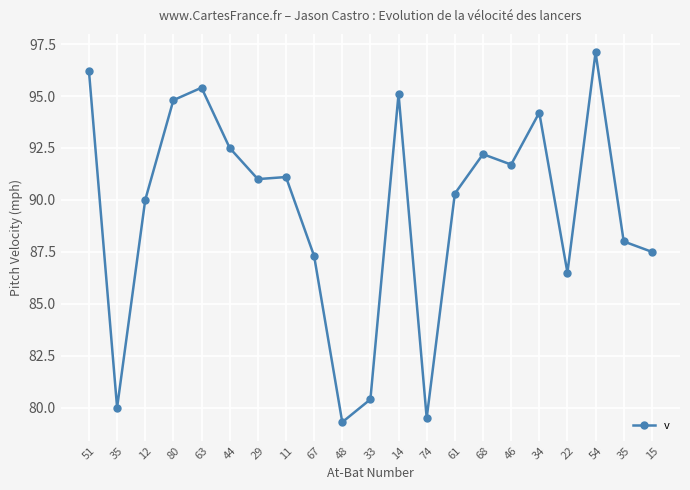

What is the value of the 6th point from the left?

92.5